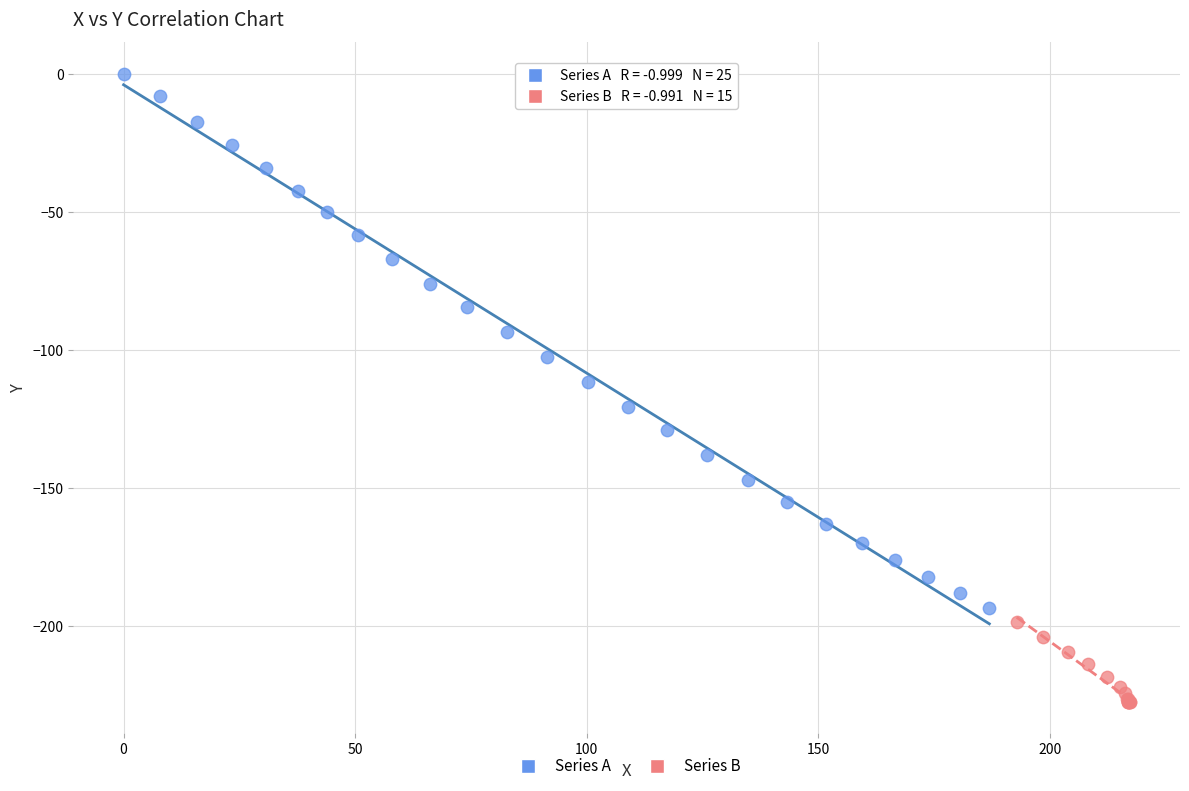

Which series contains the lowest Y value?

Series B